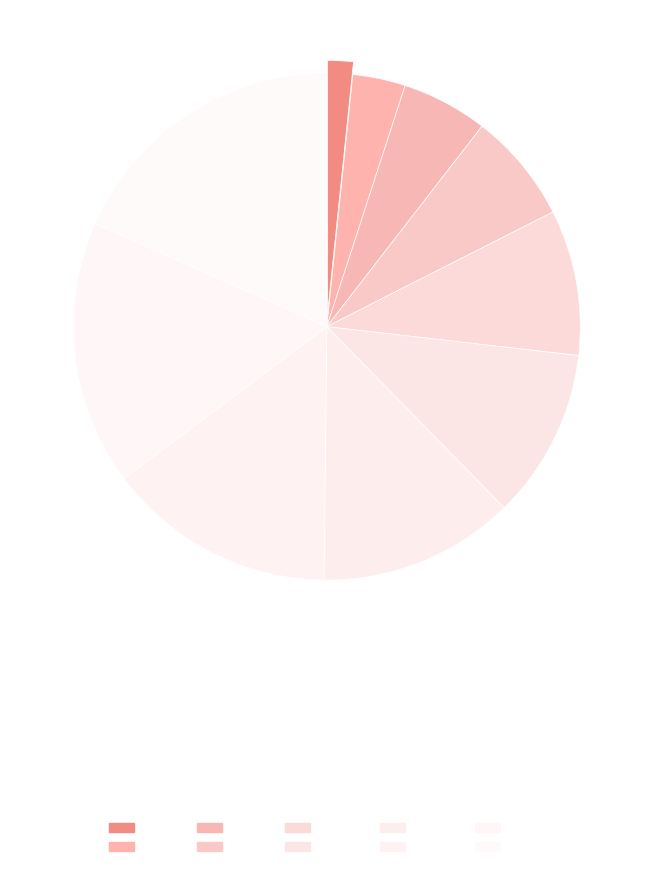

How many slices are in this pie chart?

10